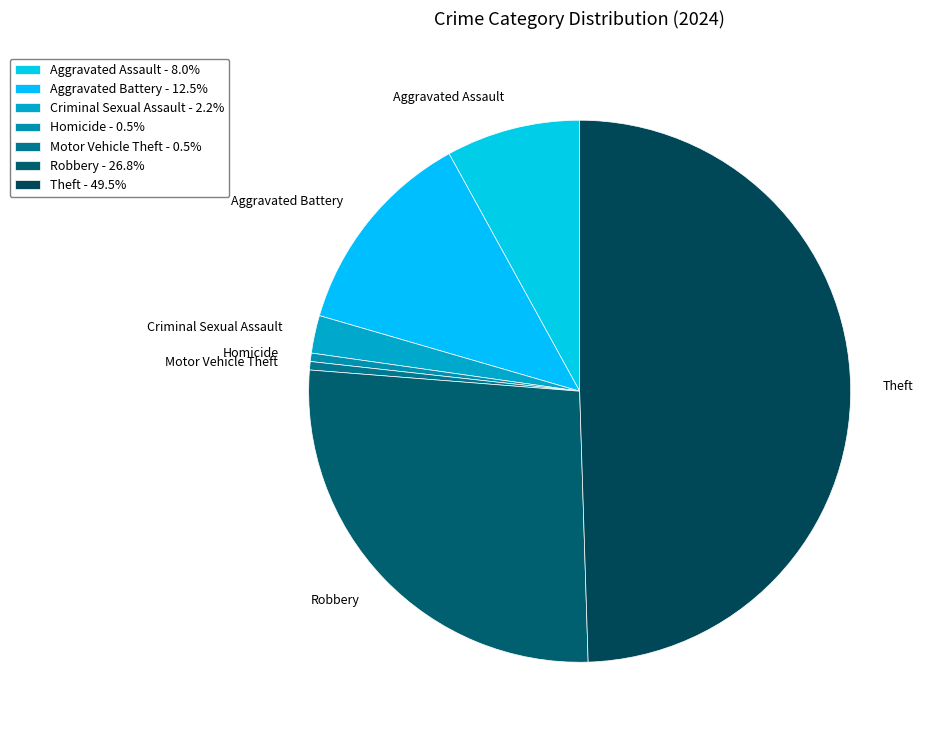

Do Aggravated Battery and Robbery together represent more than half of the pie?

No